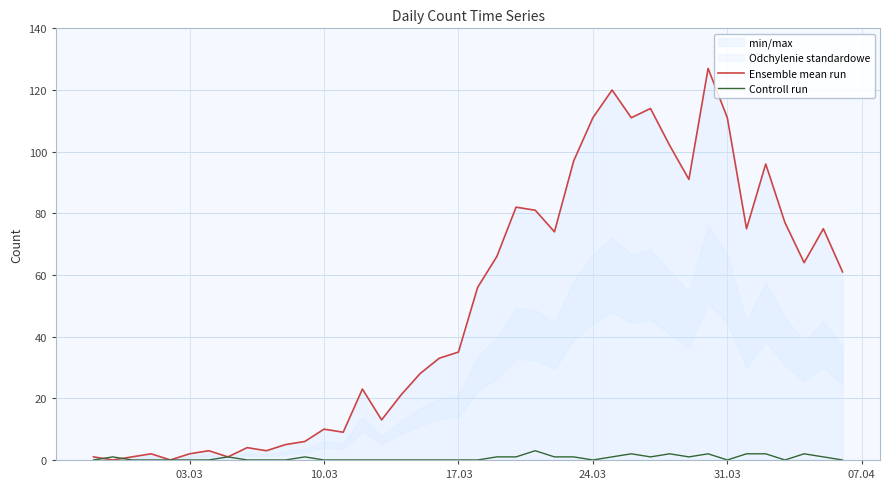

Reading left to right, list all the values displayed in this chart.

Ensemble mean run: 1	0	1	2	0	2	3	1	4	3	5	6	10	9	23	13	21	28	33	35	56	66	82	81	74	97	111	120	111	114	102	91	127	111	75	96	77	64	75	61
Controll run: 0	1	0	0	0	0	0	1	0	0	0	1	0	0	0	0	0	0	0	0	0	1	1	3	1	1	0	1	2	1	2	1	2	0	2	2	0	2	1	0